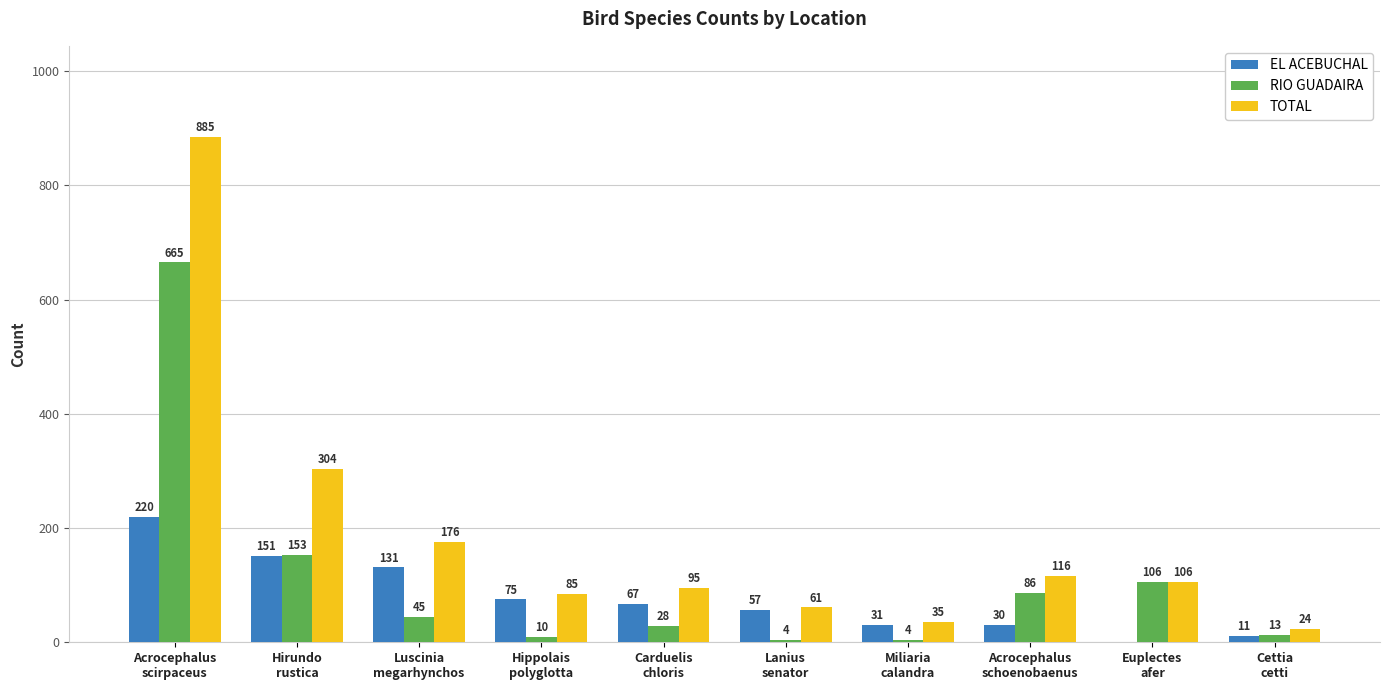

Which series has the largest total across all categories?

TOTAL